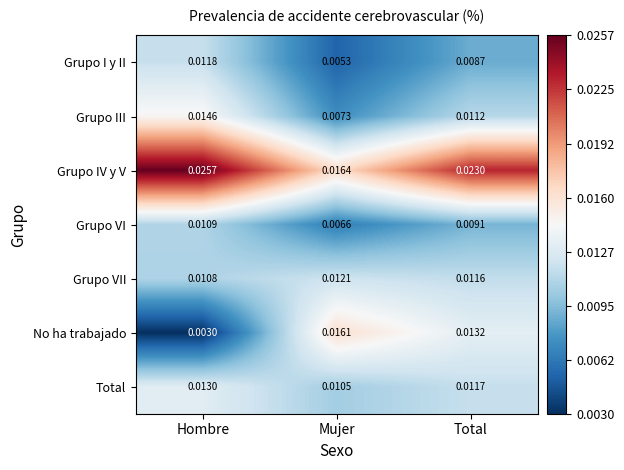

Where is Grupo III nearest to the value 0?

Mujer